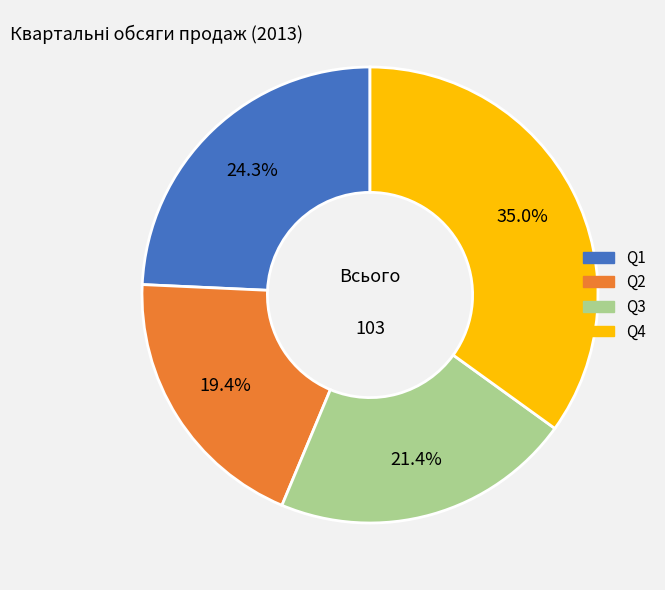

To the nearest percent, what is the combined percentage of Q1 and Q4?

59%